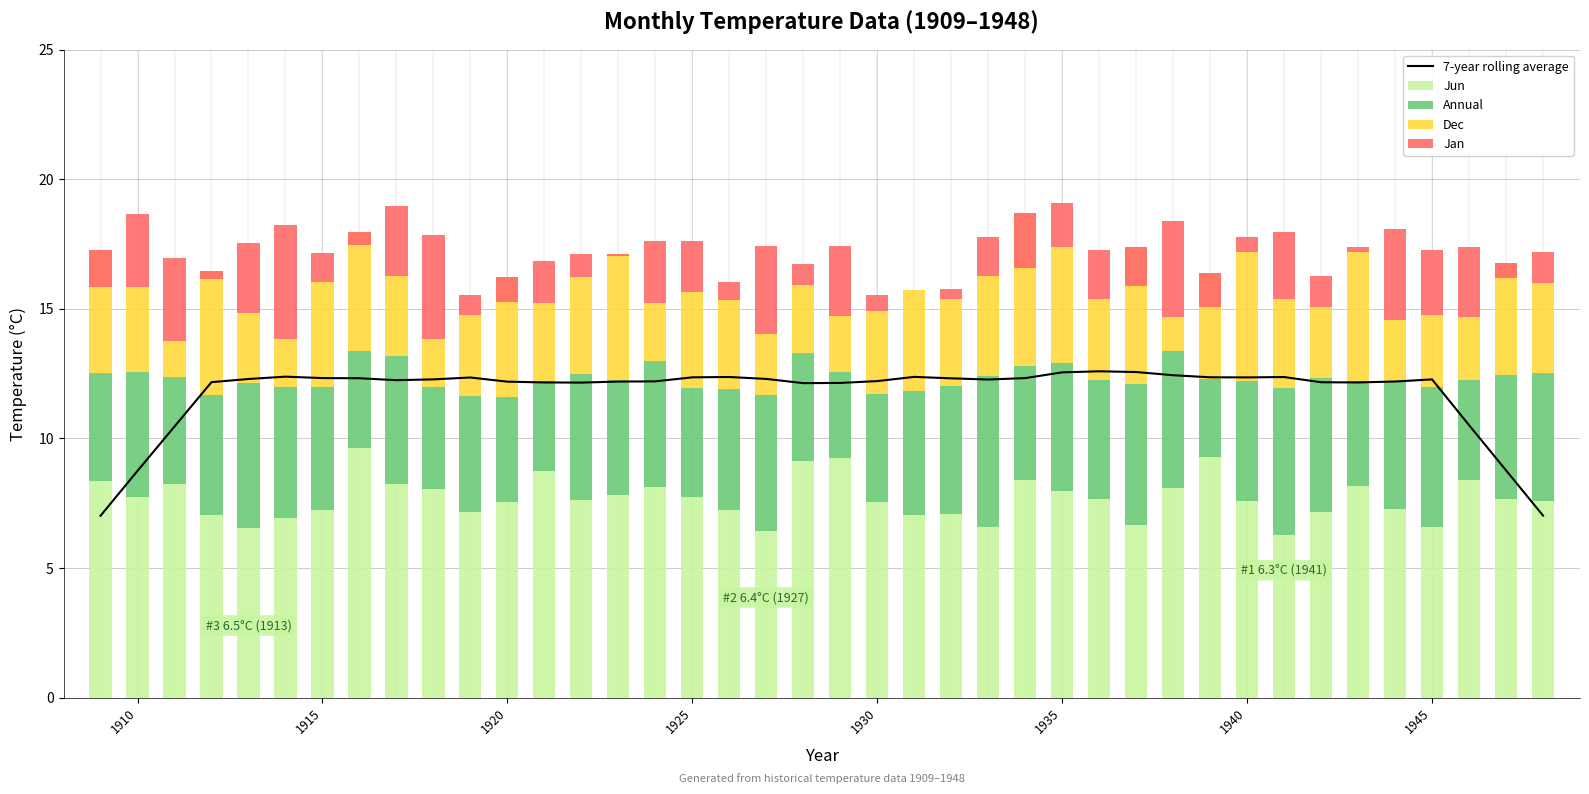

At how many categories does at least one series exceed 1?

40